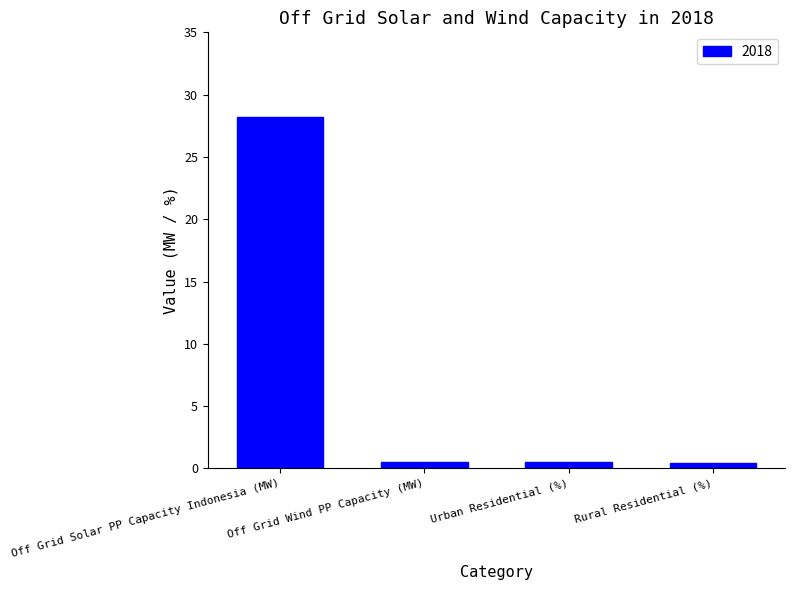

What is the smallest value displayed?

0.5